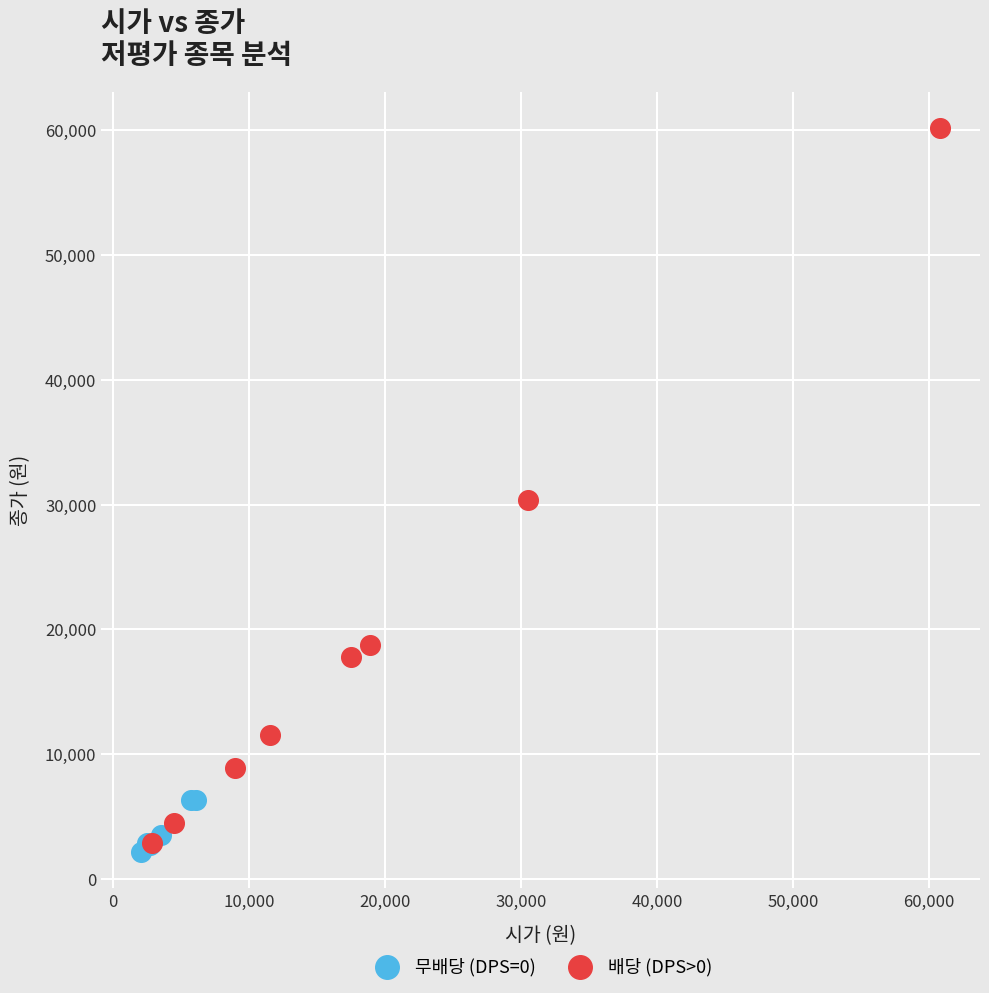

Which series has the largest Y range (max minus min)?

배당 (DPS>0)